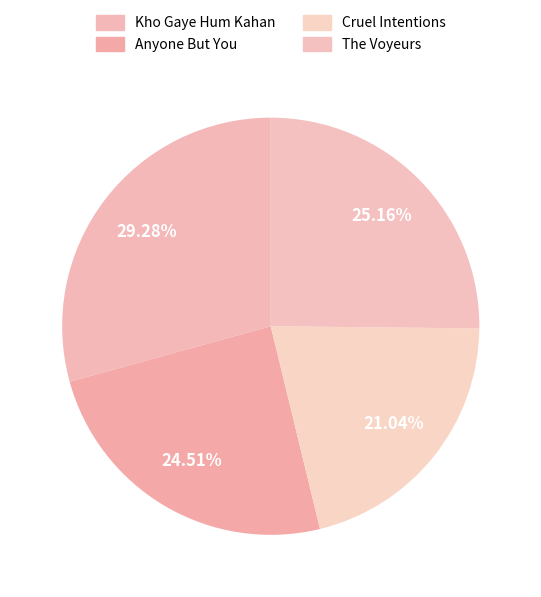

Count the number of slices in the pie.

4